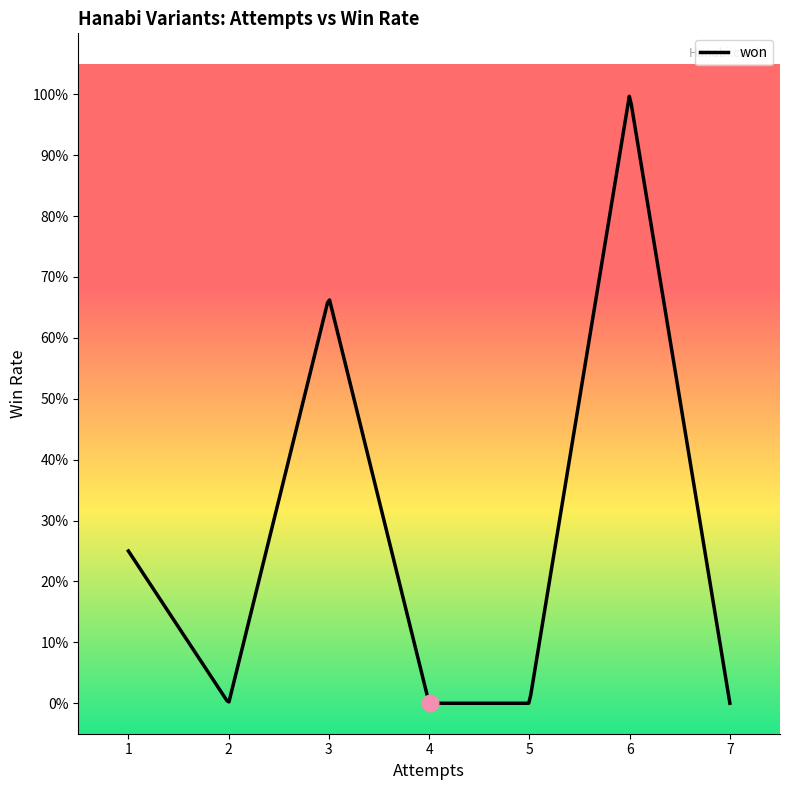

Does the chart have visible grid lines?

No